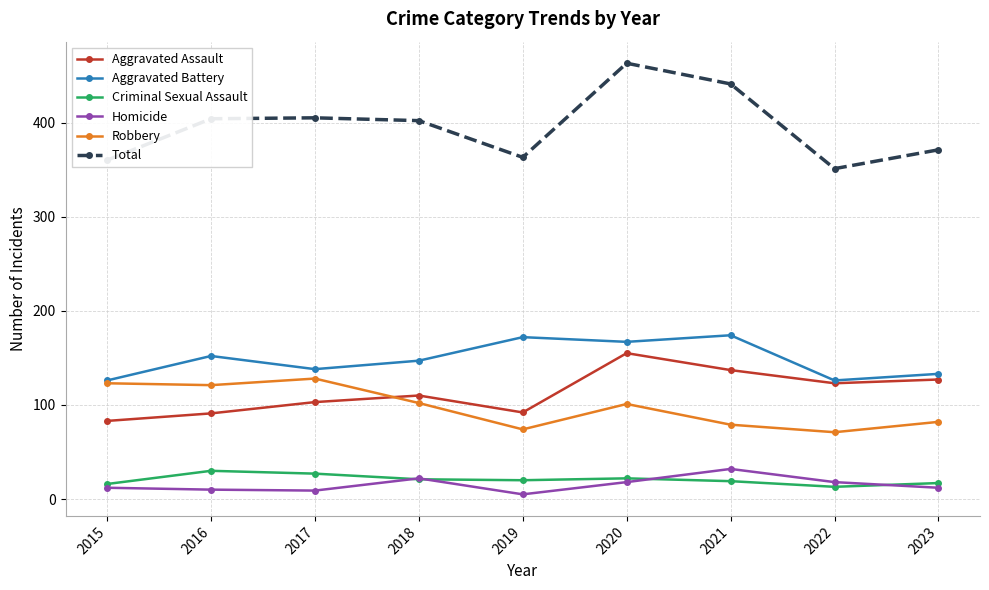

What is the average value of the Robbery series?

98